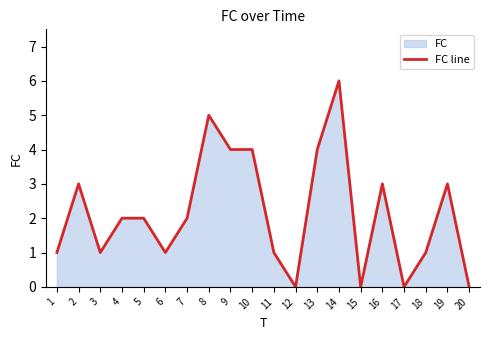

How many data points does each series have?

20